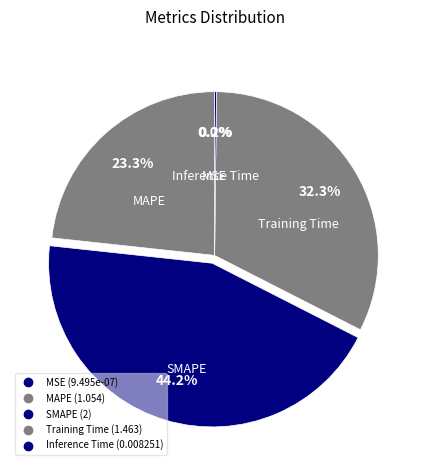

Does SMAPE account for over 50% of the chart?

No